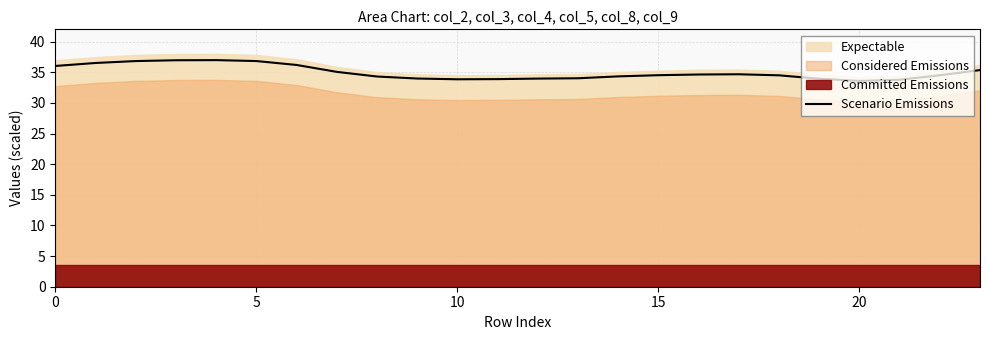

True or false: Scenario Emissions has a value of 33.8 at 10.

True